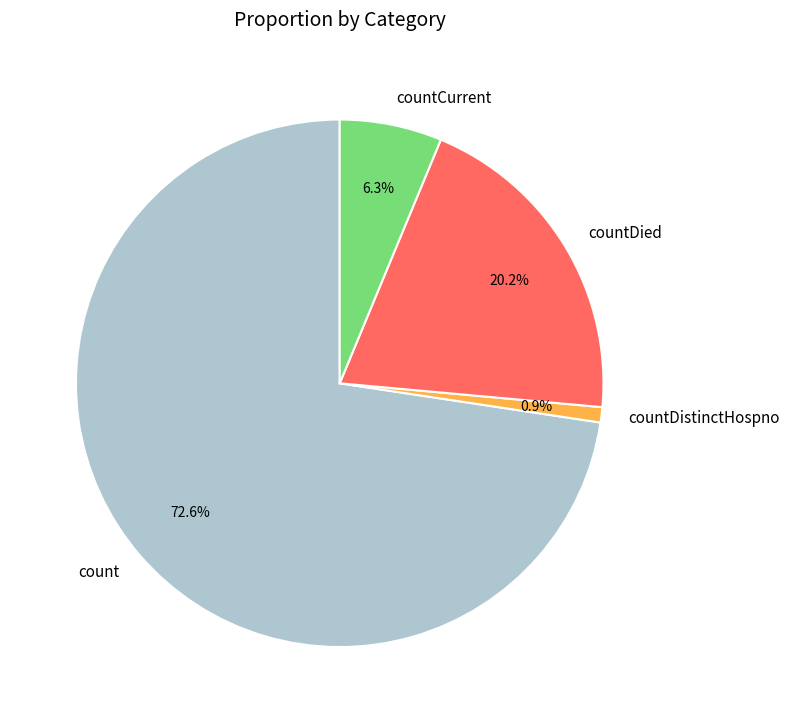

To the nearest percent, what is the average slice percentage?

25%